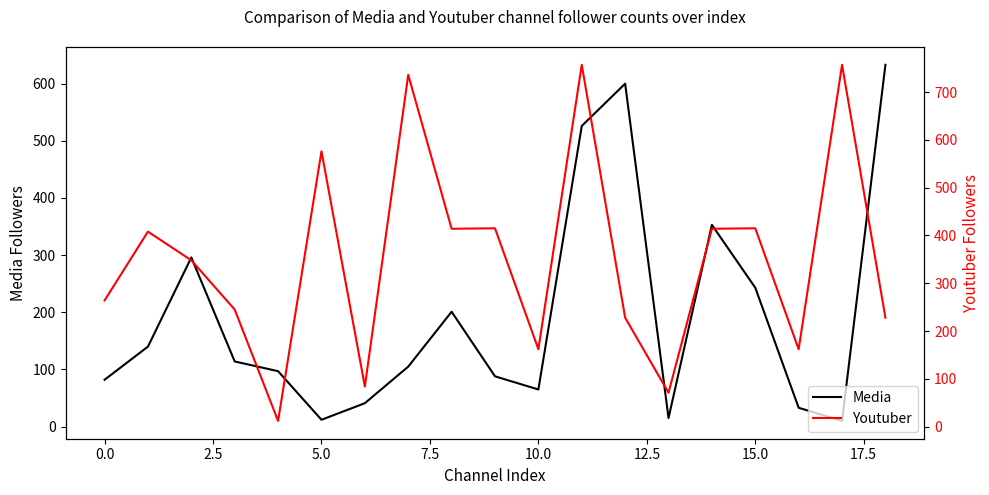

After their last crossing, which series has the higher values: Media or Youtuber?

Media